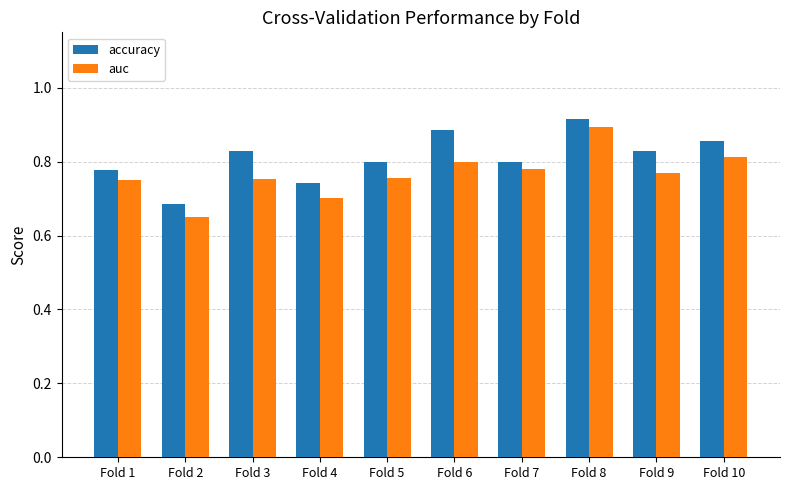

Rank the series by their maximum value, from highest to lowest.

accuracy, auc